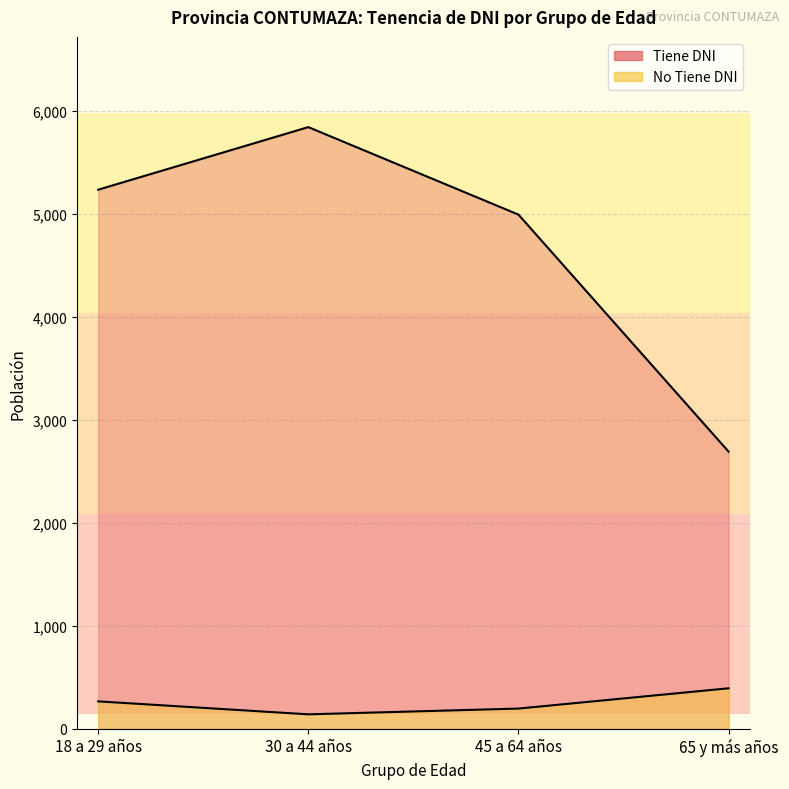

What position from the left is 30 a 44 años?

2